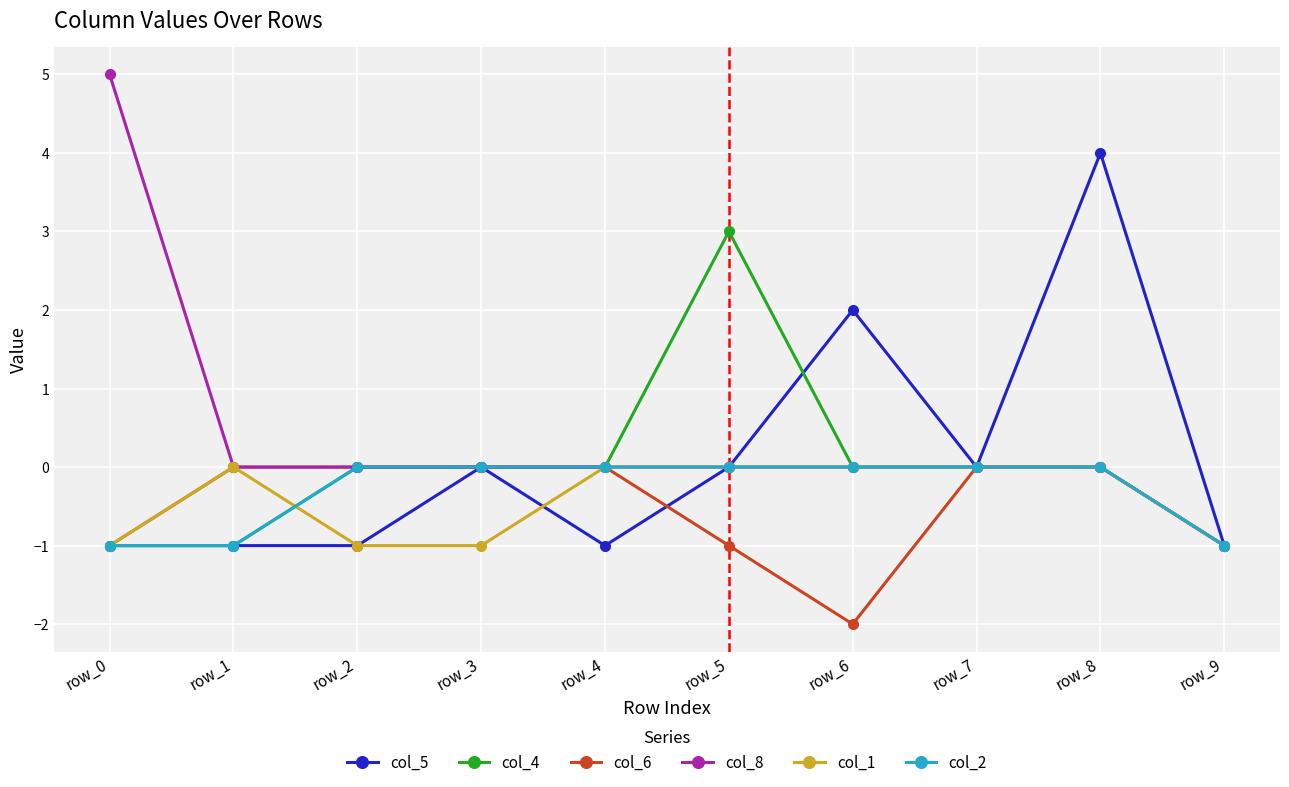

What is the sum of all col_8 values?

4